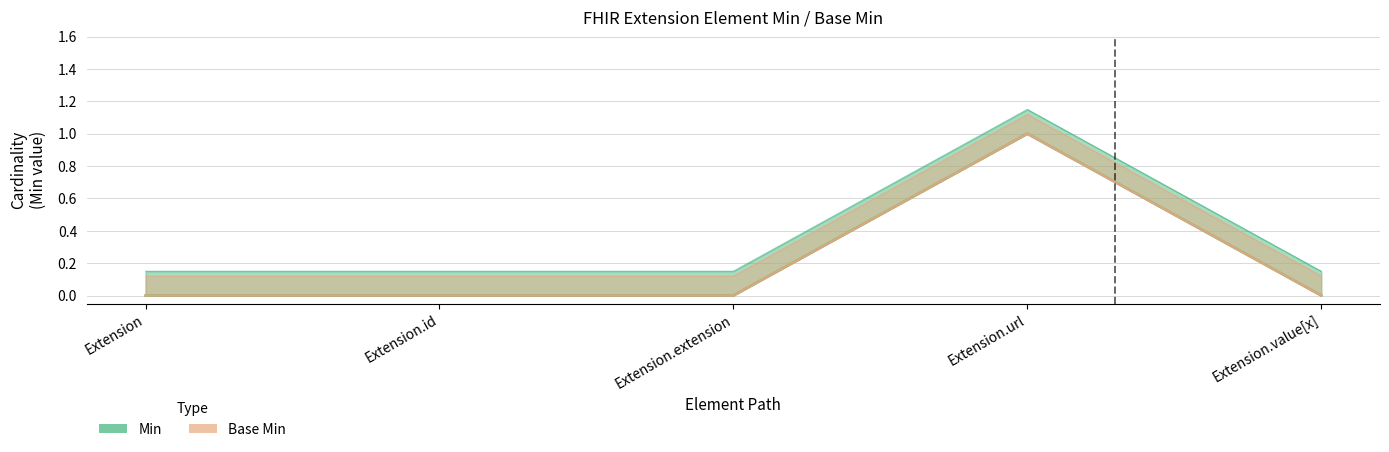

Reading left to right, list all the values displayed in this chart.

Min: Extension=0.0	Extension.id=0.0	Extension.extension=0.0	Extension.url=1.0	Extension.value[x]=0.0
Base Min: Extension=0.1	Extension.id=0.1	Extension.extension=0.1	Extension.url=1.1	Extension.value[x]=0.1